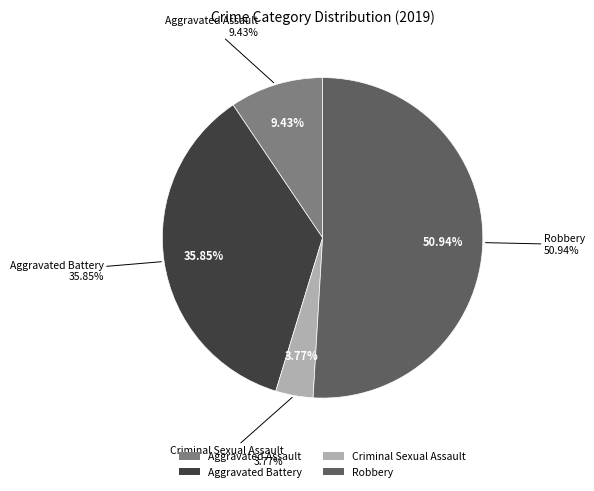

Does Criminal Sexual Assault represent more than half of the total?

No